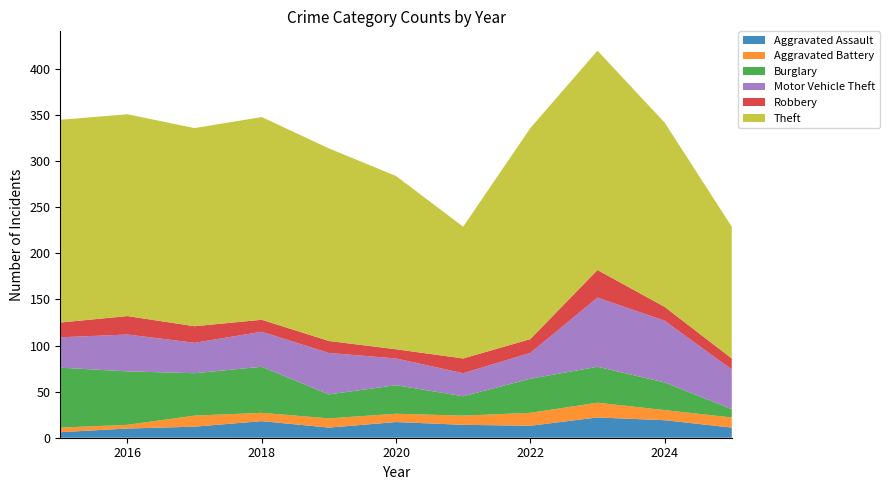

Reading left to right, transcribe all the data shown in this chart.

Aggravated Assault: 2015=6	2016=10	2017=12	2018=18	2019=11	2020=17	2021=14	2022=13	2023=22	2024=19	2025=11
Aggravated Battery: 2015=5	2016=4	2017=12	2018=9	2019=10	2020=9	2021=10	2022=14	2023=16	2024=11	2025=11
Burglary: 2015=65	2016=58	2017=46	2018=50	2019=26	2020=31	2021=21	2022=37	2023=39	2024=30	2025=9
Motor Vehicle Theft: 2015=33	2016=40	2017=33	2018=38	2019=45	2020=29	2021=25	2022=28	2023=75	2024=67	2025=43
Robbery: 2015=16	2016=20	2017=18	2018=13	2019=13	2020=10	2021=16	2022=15	2023=30	2024=15	2025=12
Theft: 2015=220	2016=219	2017=215	2018=220	2019=209	2020=188	2021=143	2022=229	2023=238	2024=200	2025=143